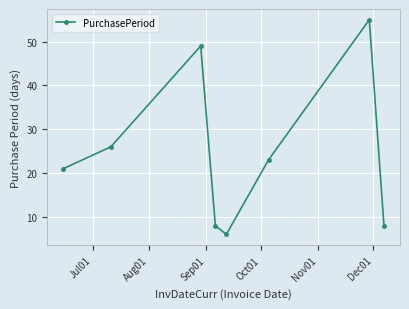

How many values are below 23?

4